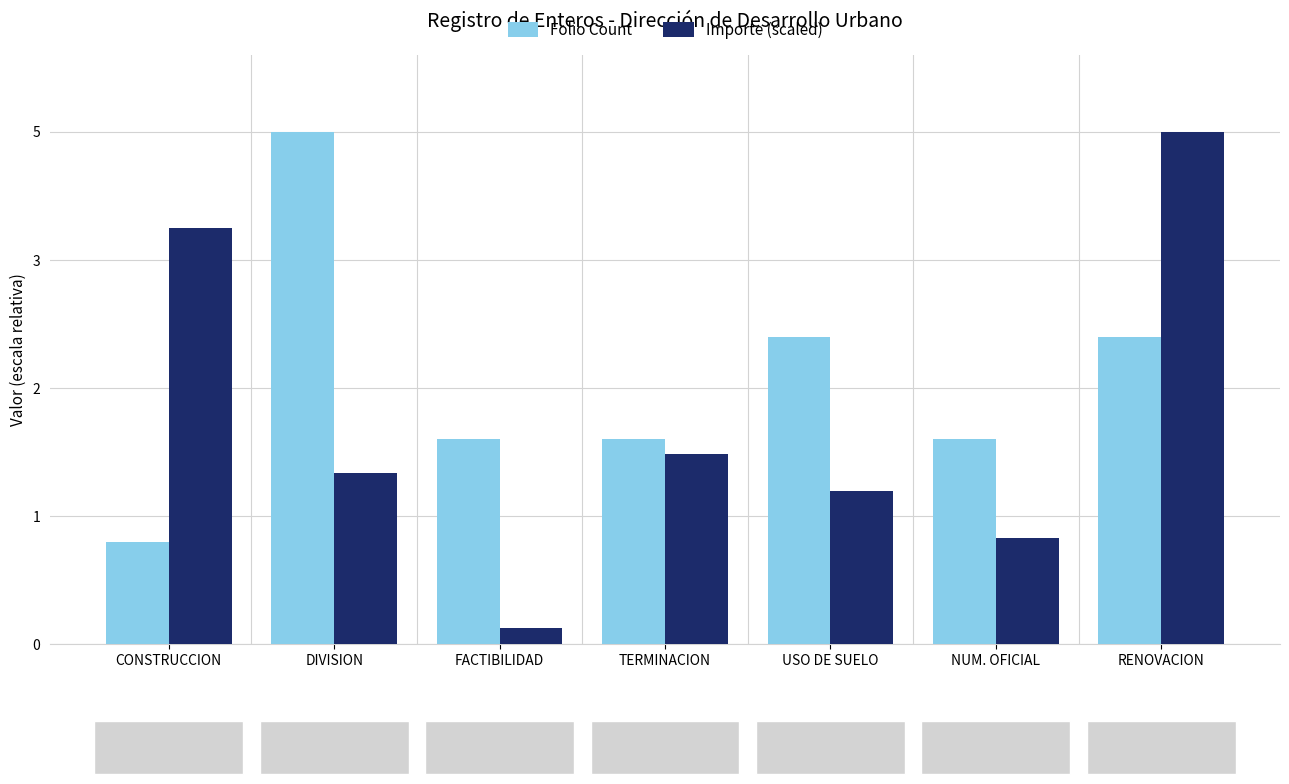

What are all the series names shown in the legend?

Folio Count, Importe (scaled)